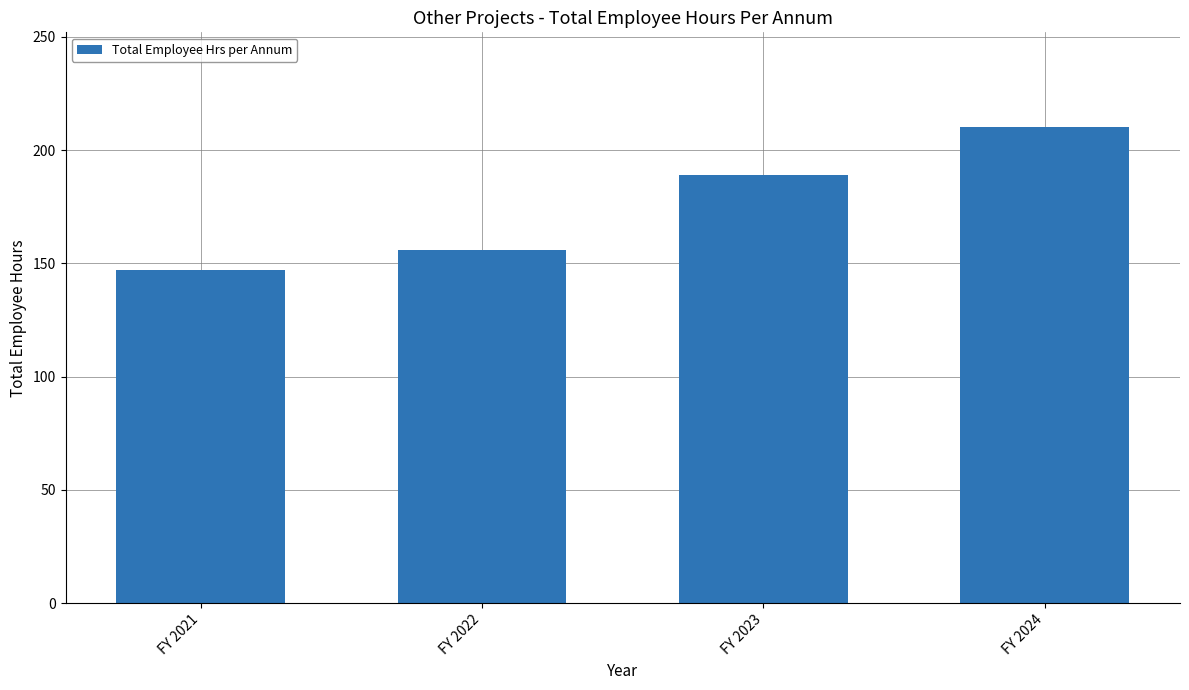

Are the bars grouped side by side (vs. stacked)?

No